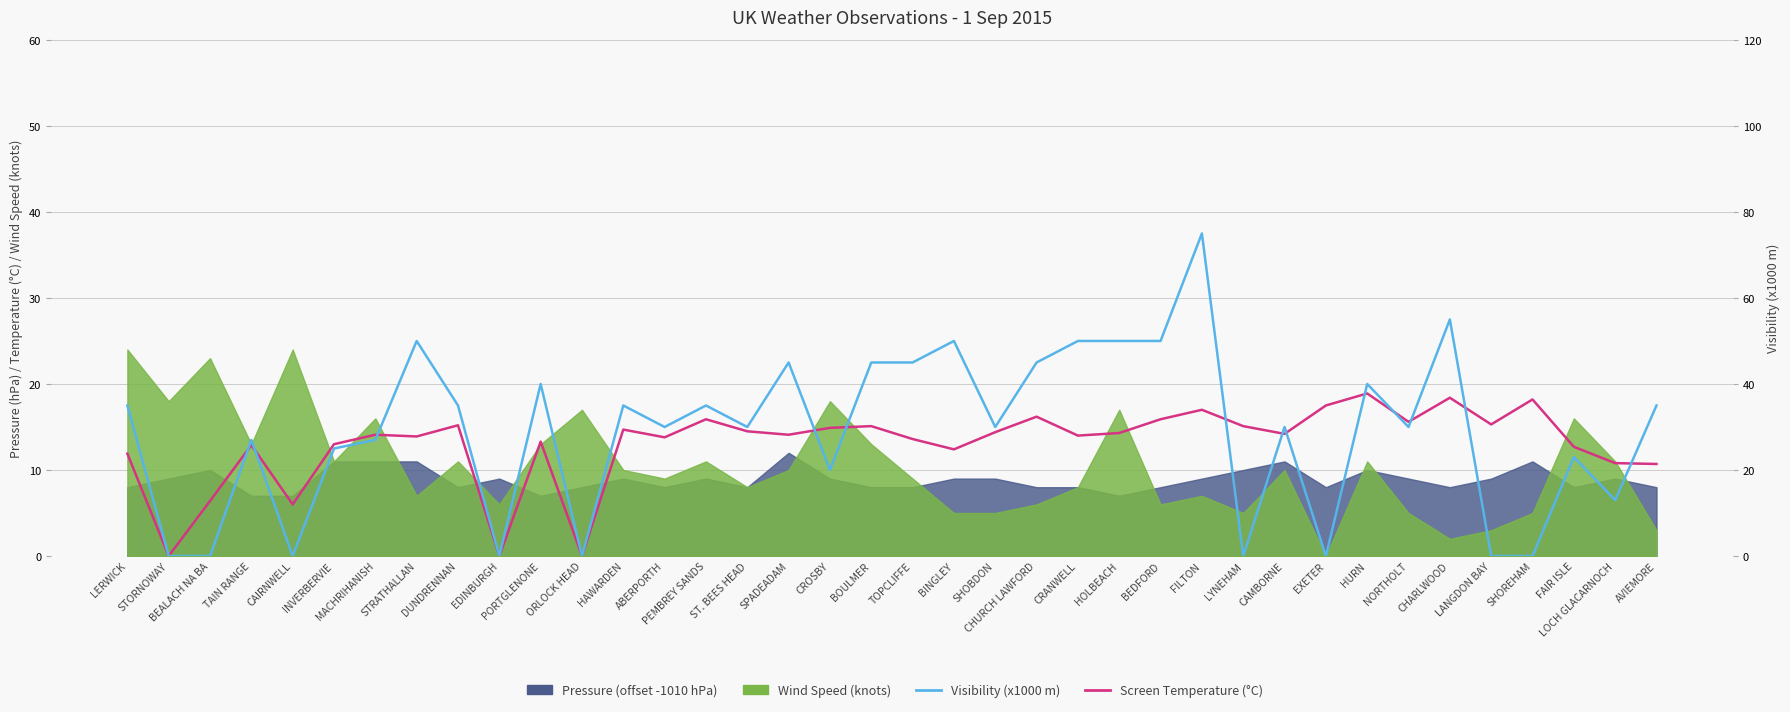

What is the difference between the second highest and second lowest values in the Screen Temperature (°C) series?

18.4